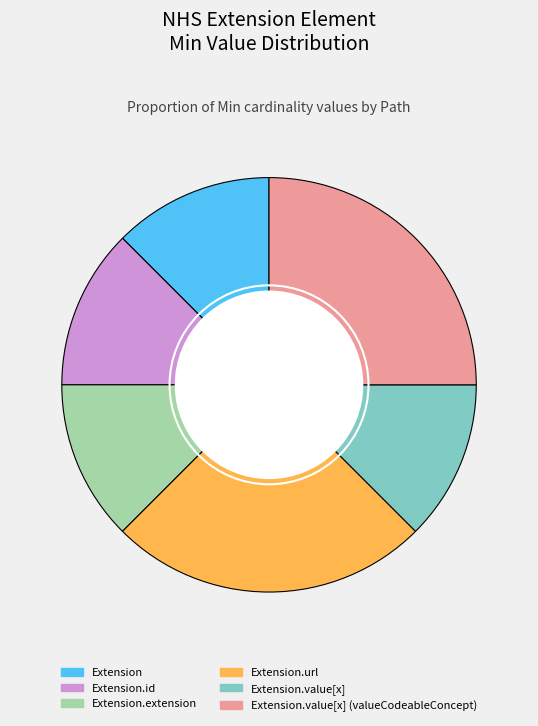

The Extension slice represents 5% of the pie. True or false?

False